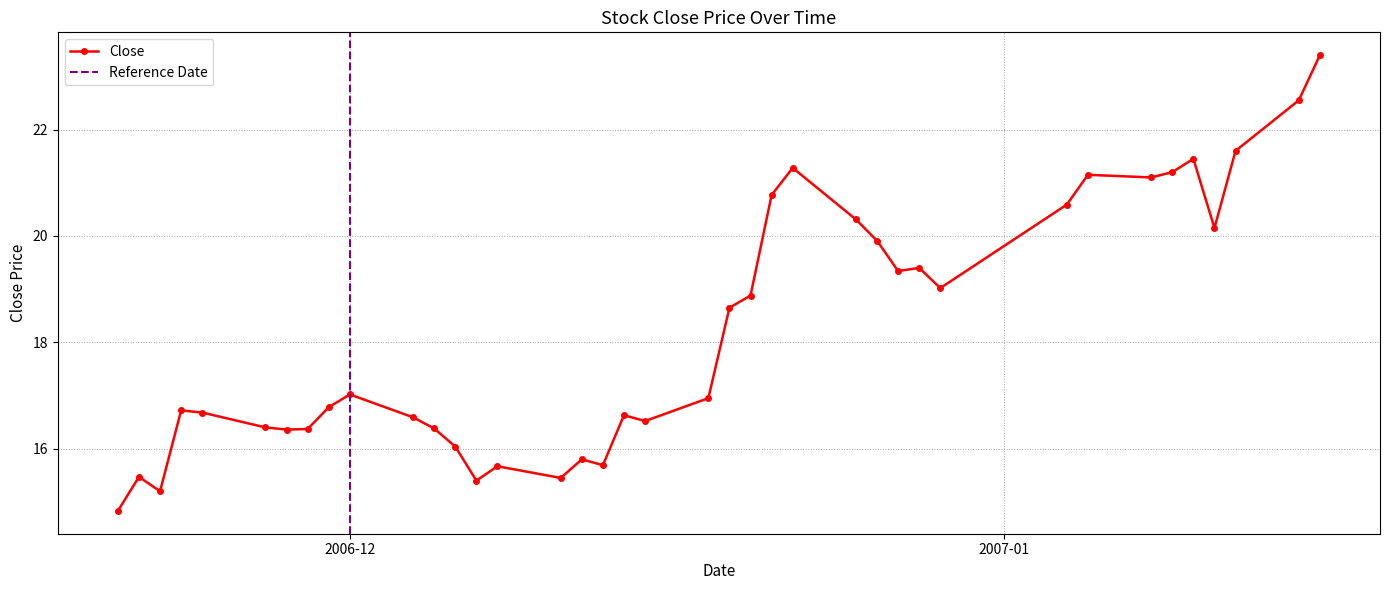

True or false: Close has more than 0 points higher than both neighbors.

True